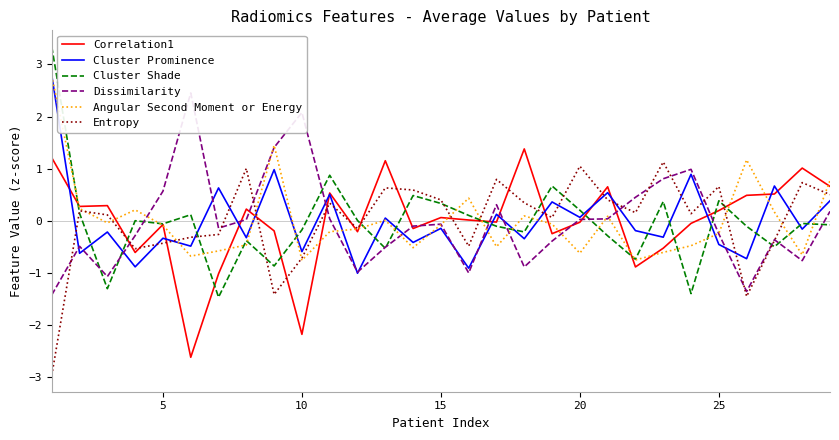

What is the value of the Cluster Prominence point at the 3rd from the left?

-0.2